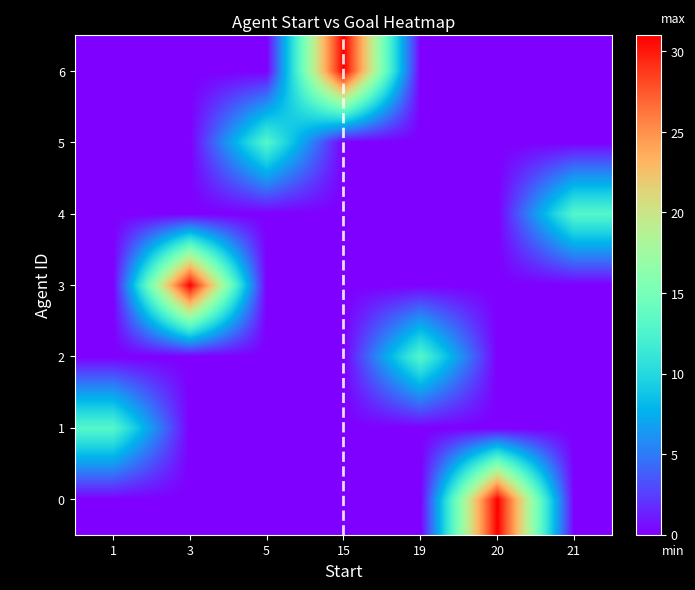

Reading left to right, list all the values displayed in this chart.

row_0: 1=0	3=0	5=0	15=0	19=0	20=31	21=0
row_1: 1=13	3=0	5=0	15=0	19=0	20=0	21=0
row_2: 1=0	3=0	5=0	15=0	19=13	20=0	21=0
row_3: 1=0	3=31	5=0	15=0	19=0	20=0	21=0
row_4: 1=0	3=0	5=0	15=0	19=0	20=0	21=13
row_5: 1=0	3=0	5=13	15=0	19=0	20=0	21=0
row_6: 1=0	3=0	5=0	15=31	19=0	20=0	21=0